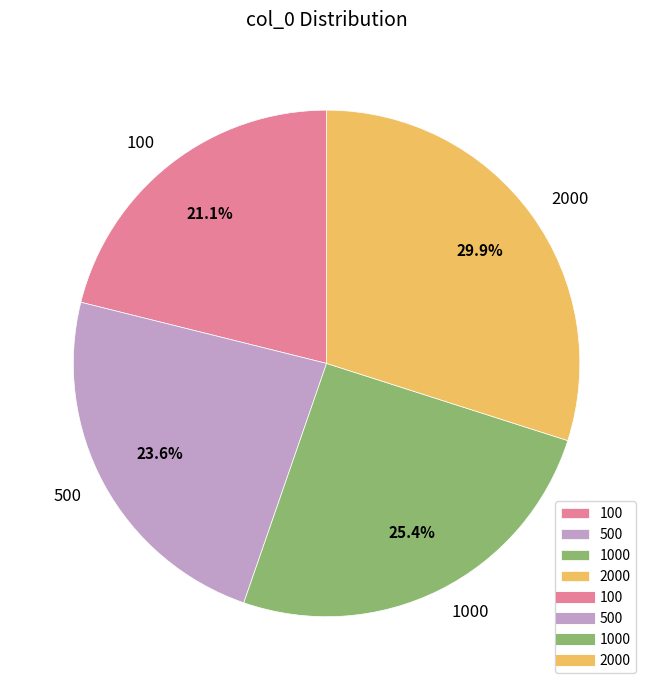

The 500 slice represents 24% of the pie. True or false?

True